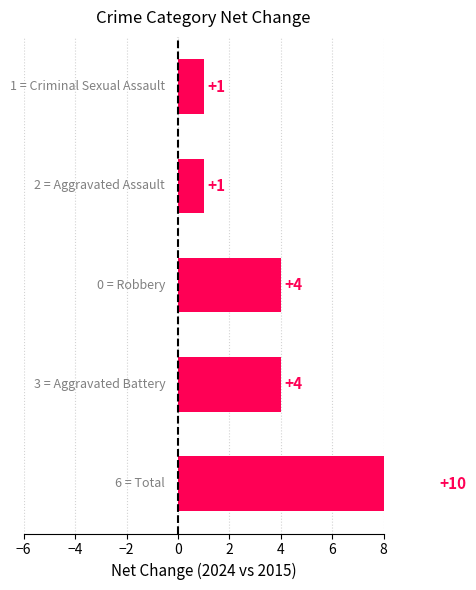

How many values are between 1 and 4?

4